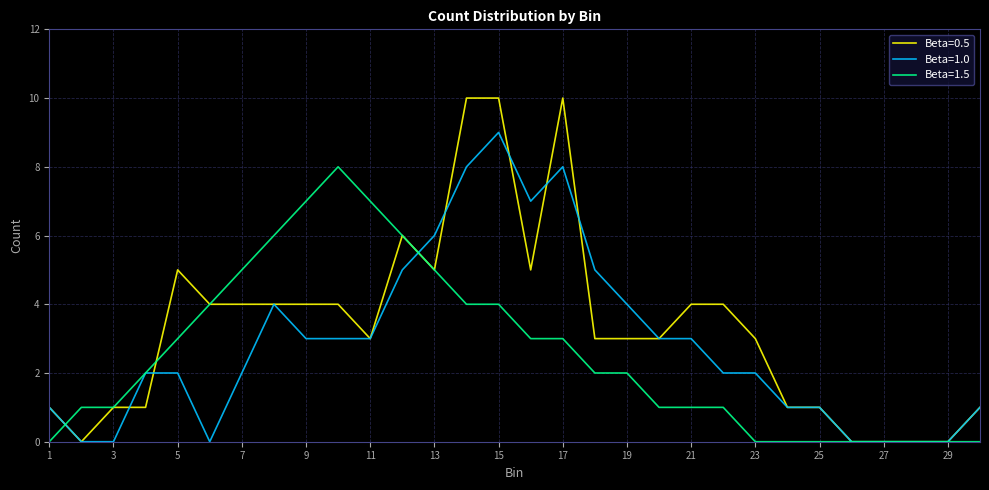

What is the maximum value for Beta=1.5?

8